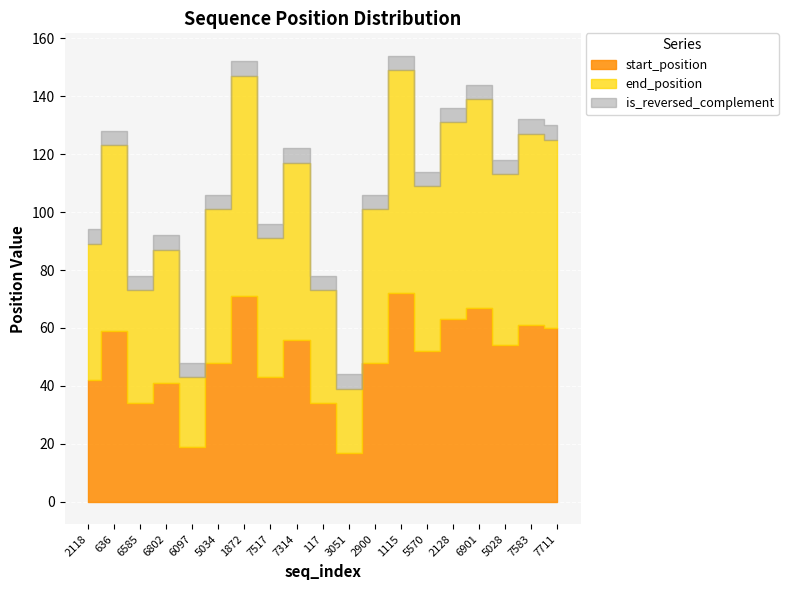

True or false: is_reversed_complement has more than 0 points higher than both neighbors.

False